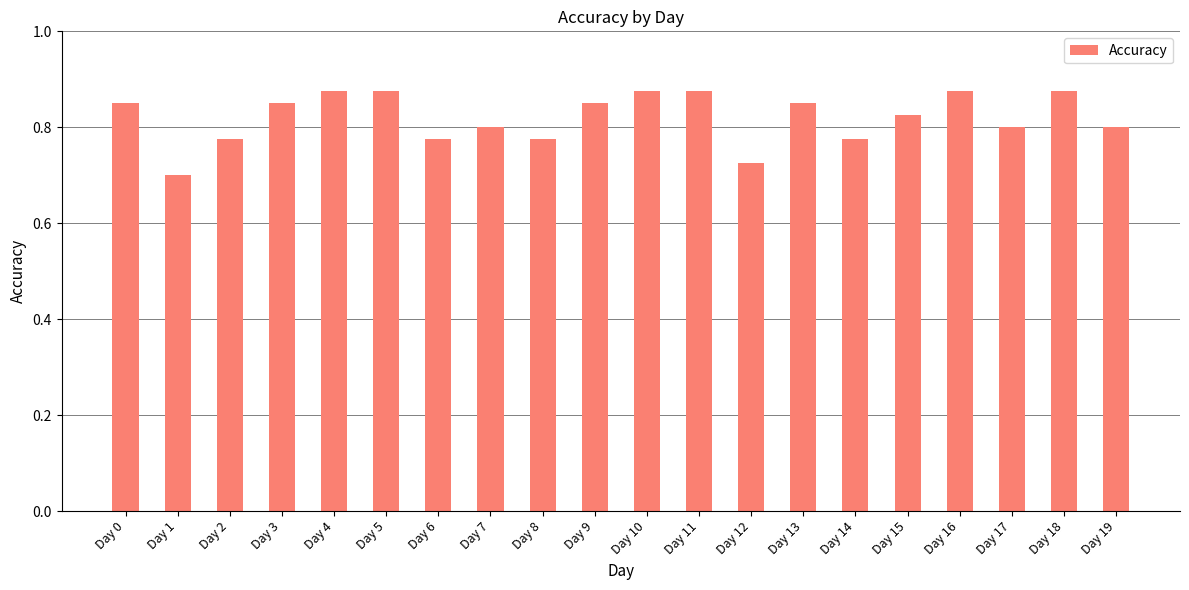

At which label is the value closest to 0?

Day 1